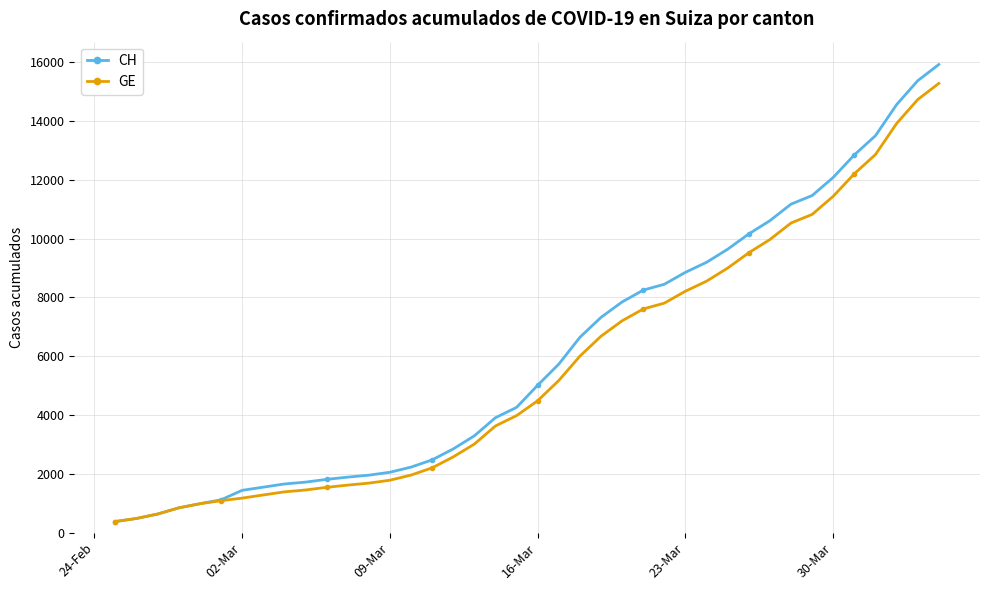

What is the maximum value for GE?

15284